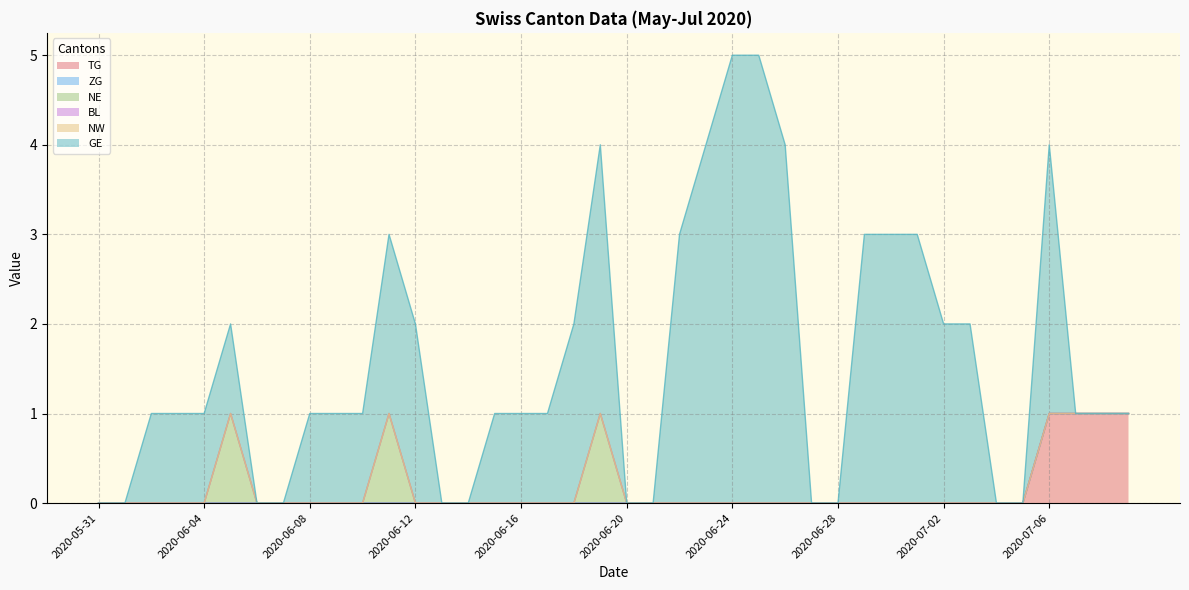

Rank the categories by ZG value from lowest to highest.

2020-05-31, 2020-06-01, 2020-06-02, 2020-06-03, 2020-06-04, 2020-06-05, 2020-06-06, 2020-06-07, 2020-06-08, 2020-06-09, 2020-06-10, 2020-06-11, 2020-06-12, 2020-06-13, 2020-06-14, 2020-06-15, 2020-06-16, 2020-06-17, 2020-06-18, 2020-06-19, 2020-06-20, 2020-06-21, 2020-06-22, 2020-06-23, 2020-06-24, 2020-06-25, 2020-06-26, 2020-06-27, 2020-06-28, 2020-06-29, 2020-06-30, 2020-07-01, 2020-07-02, 2020-07-03, 2020-07-04, 2020-07-05, 2020-07-06, 2020-07-07, 2020-07-08, 2020-07-09